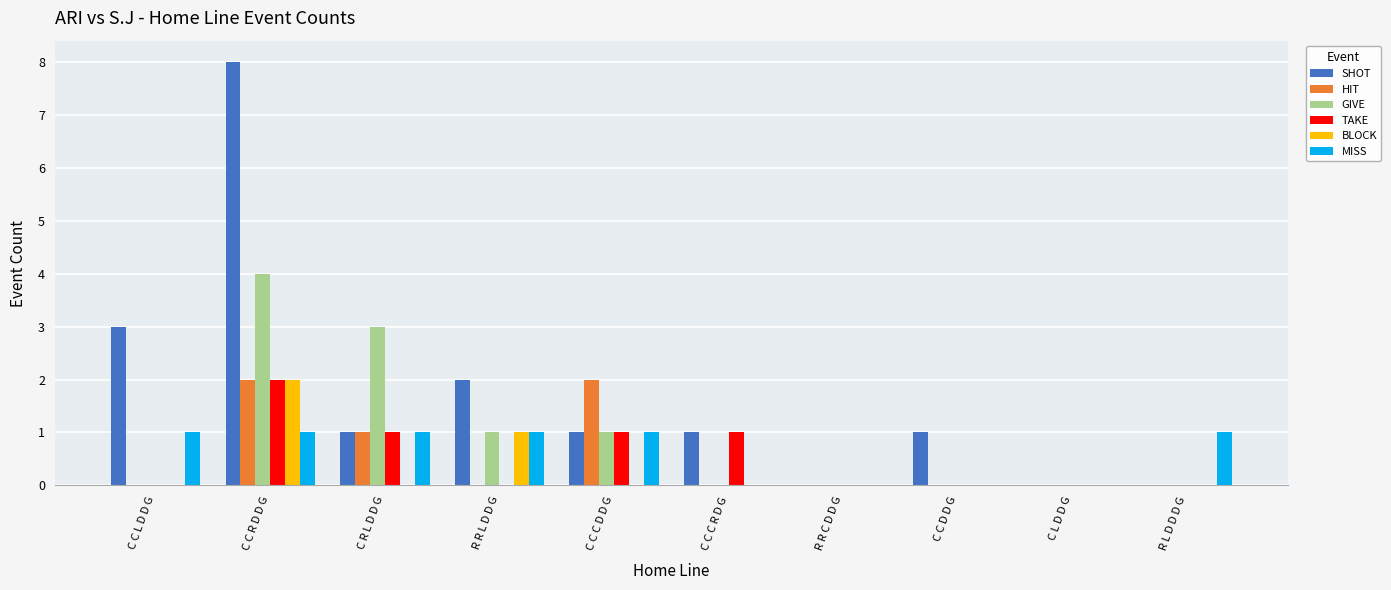

How many series are shown in this chart?

6